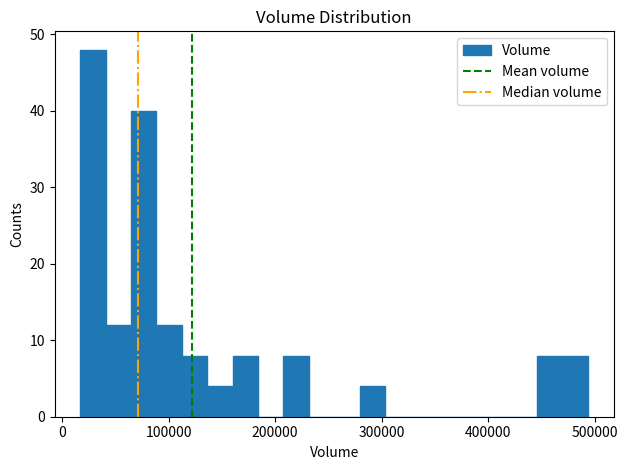

Around what value on the x-axis is the tallest bar? Give the approximate position of its centre, as read against the axis.

30000